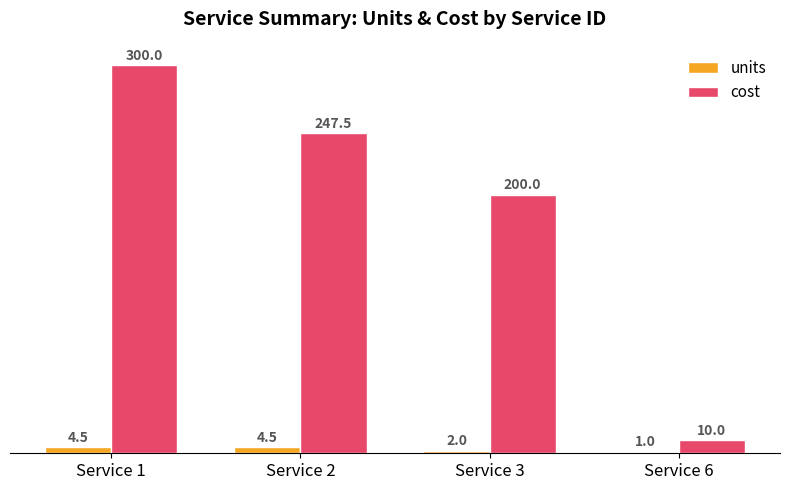

Which series has the largest total across all categories?

cost